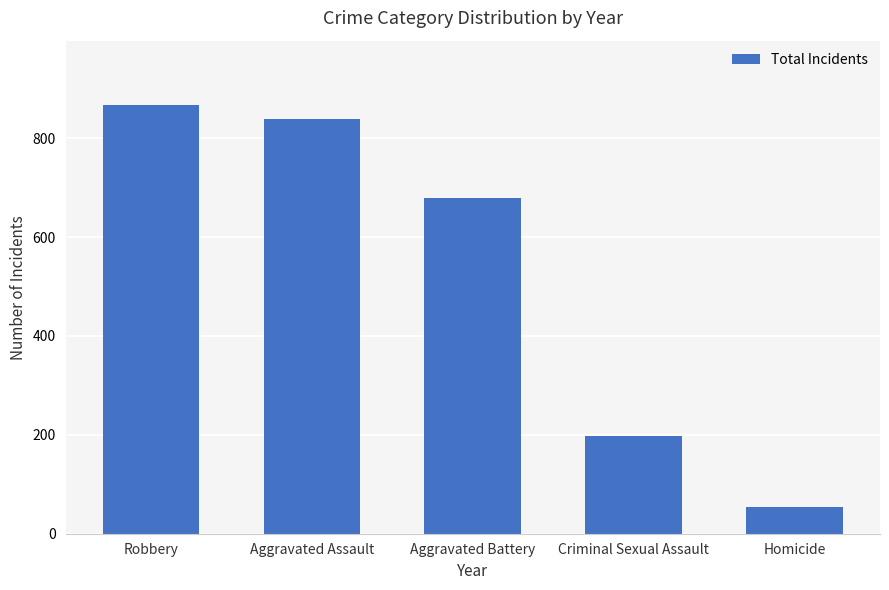

Does the chart contain any negative values?

No